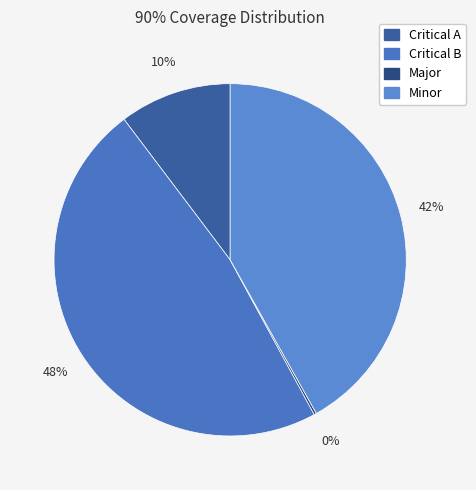

Count the number of slices in the pie.

4